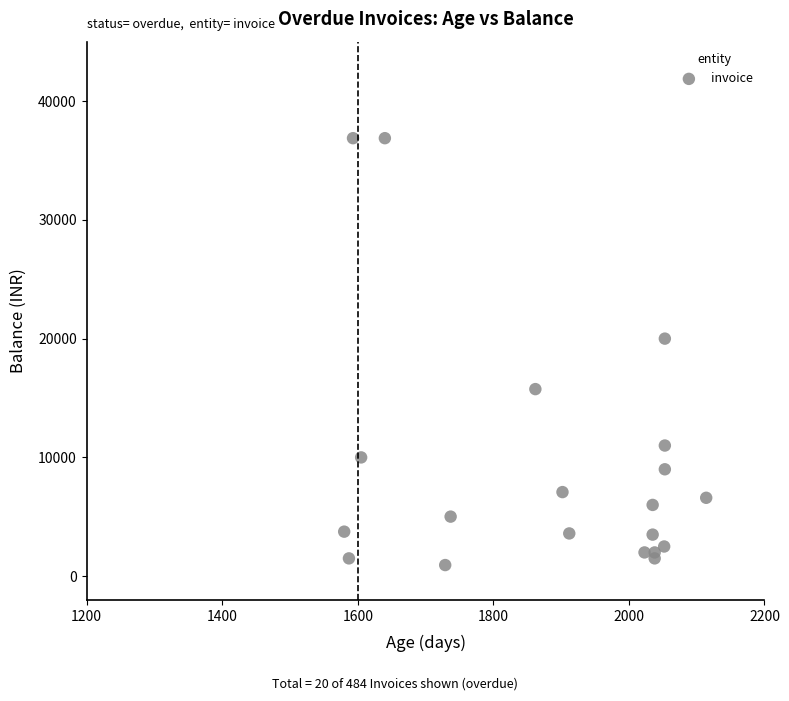

What Y value in the scatter plot is closest to 18906?

20000